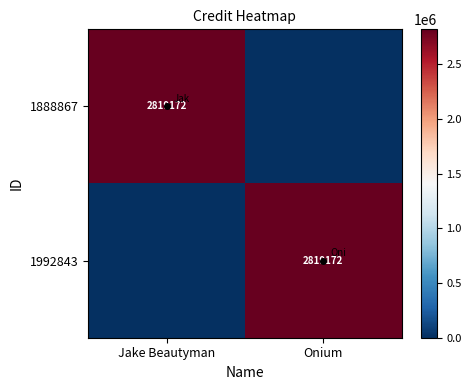

Rank the series at Jake Beautyman from highest to lowest value.

1888867, 1992843